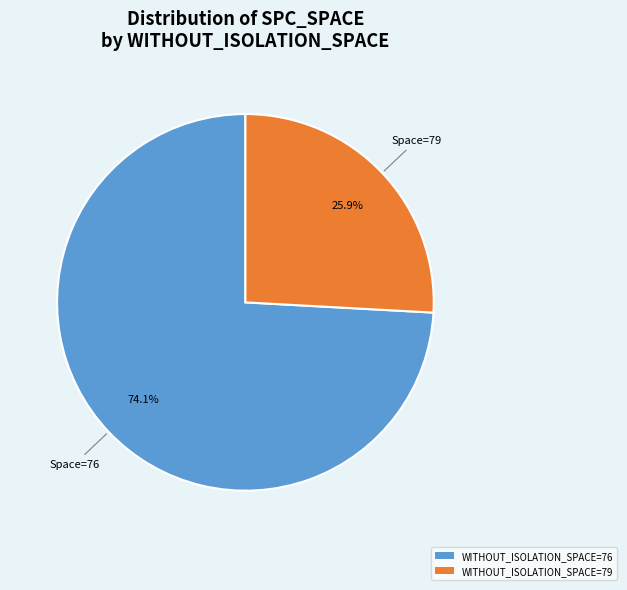

Which slice is the smallest?

WITHOUT_ISOLATION_SPACE=79